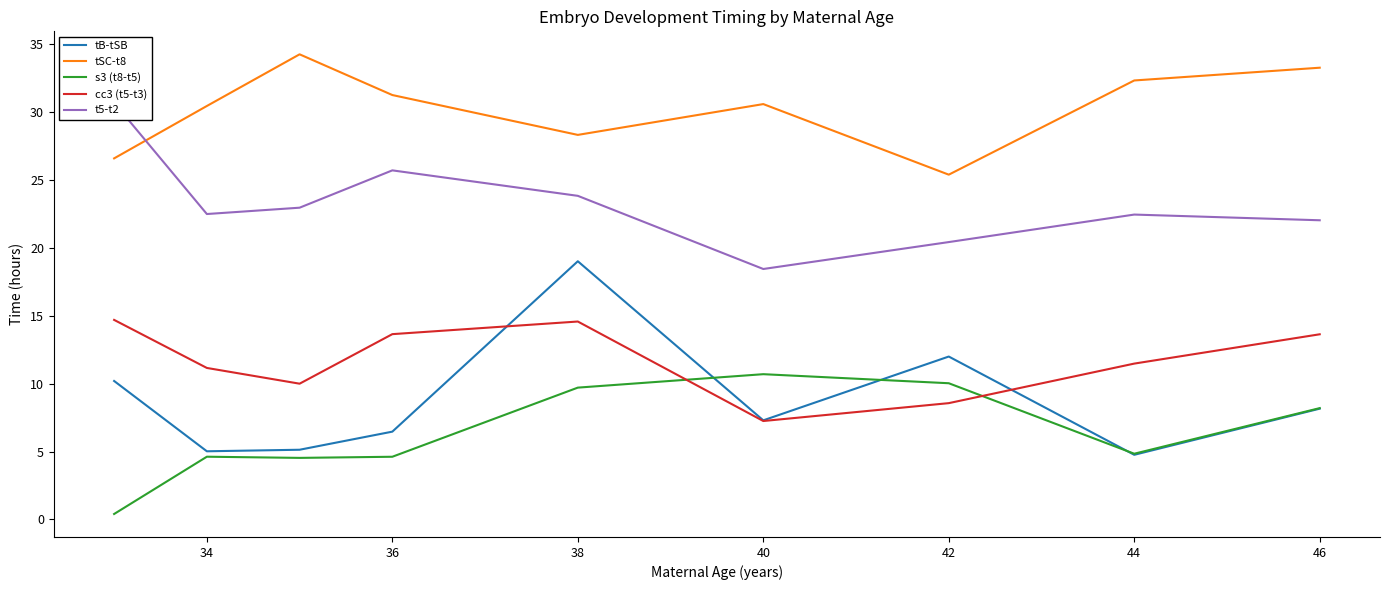

Count the number of categories in the chart.

9